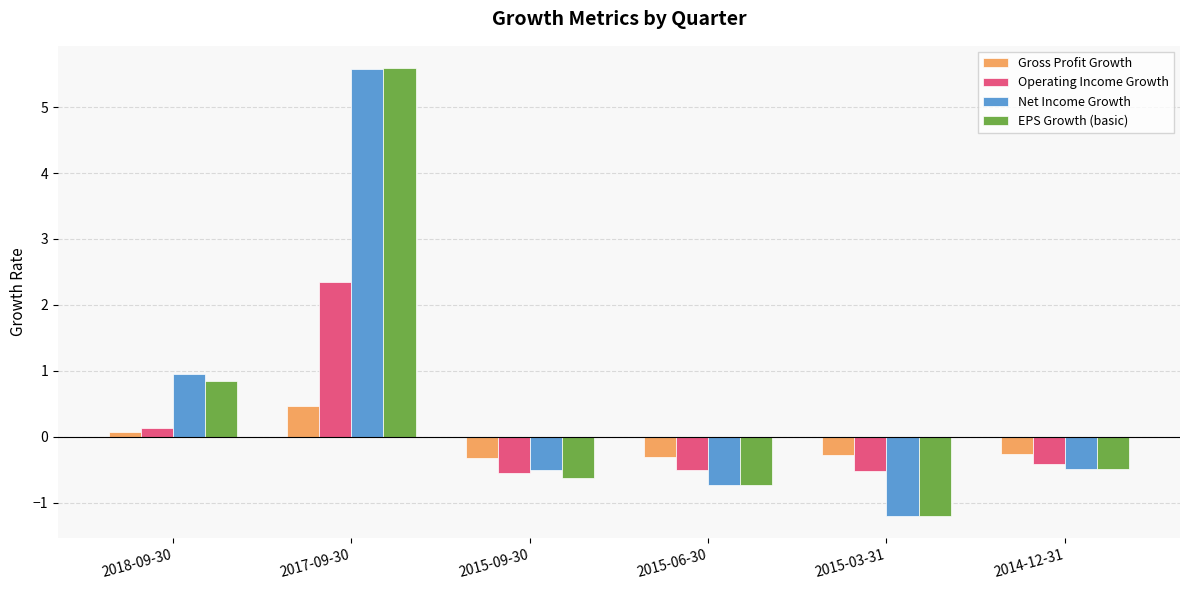

What is the sum of the Operating Income Growth values at 2015-09-30 and 2017-09-30?

1.8